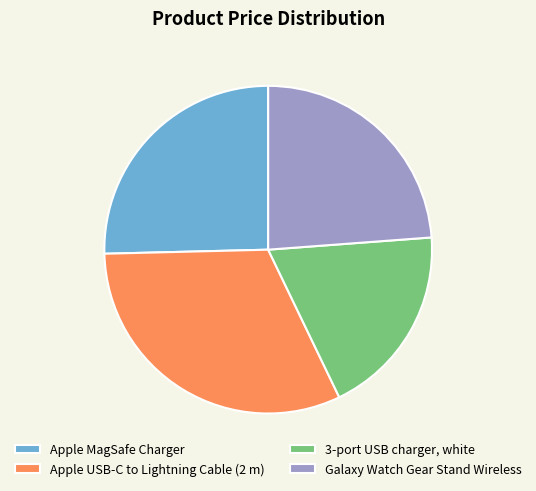

True or false: 3-port USB charger, white accounts for 28% of the total.

False